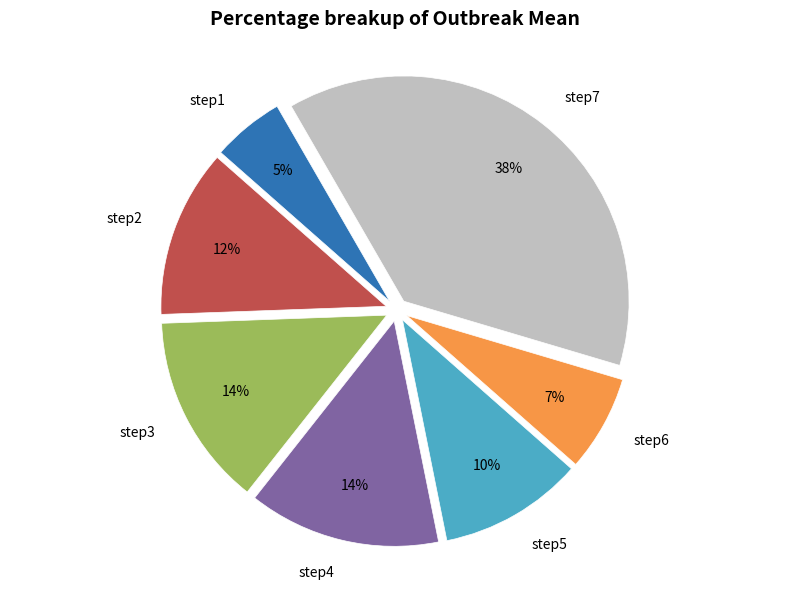

True or false: step1 accounts for 5% of the total.

True